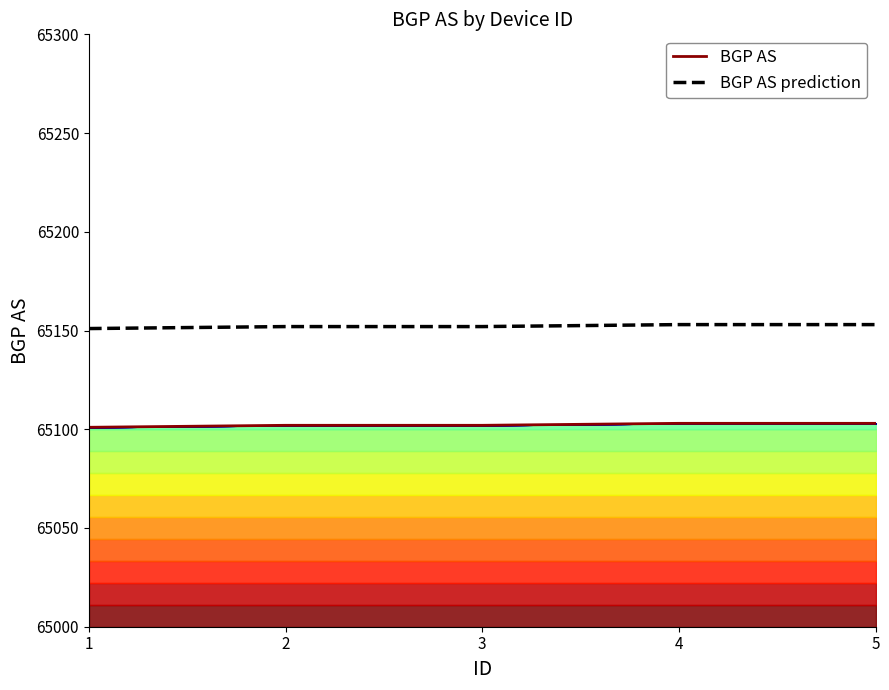

What value does the BGP AS (top) series have at 4?

65103